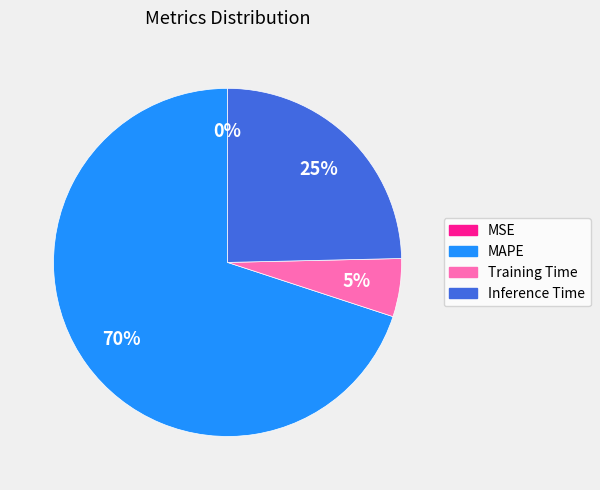

Which slice is the largest?

MAPE